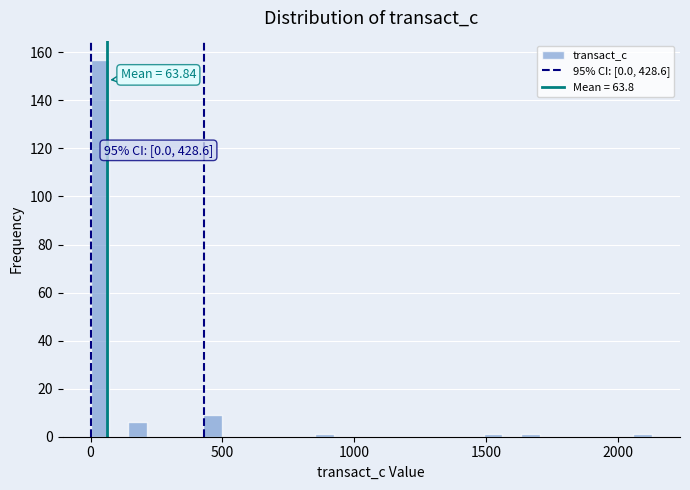

Read against the x-axis, roughly where is the centre of the tallest bar?

50